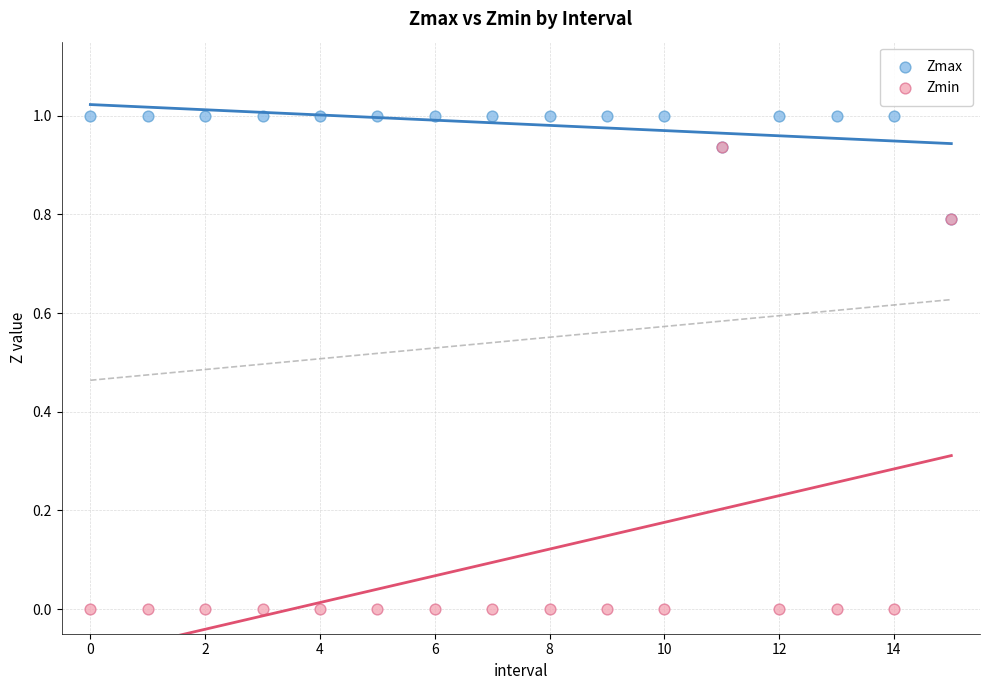

Which series has the widest spread of Y values?

Zmin